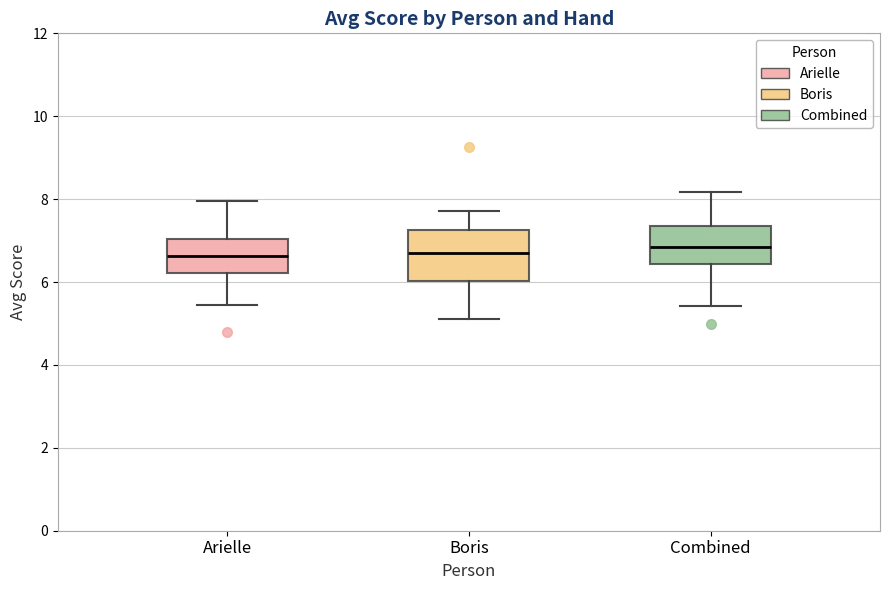

Reading left to right, read every box against the y-axis: the position of its median line, the range the box covers, and the ends of its whiskers. The values are not printed on the chart, so give them approximately, as read against the axis.

Arielle: median 6.6, box 6.2 to 7.0, whiskers 5.4 to 8.0
Boris: median 6.8, box 6.0 to 7.2, whiskers 5.2 to 7.8
Combined: median 6.8, box 6.4 to 7.4, whiskers 5.4 to 8.2